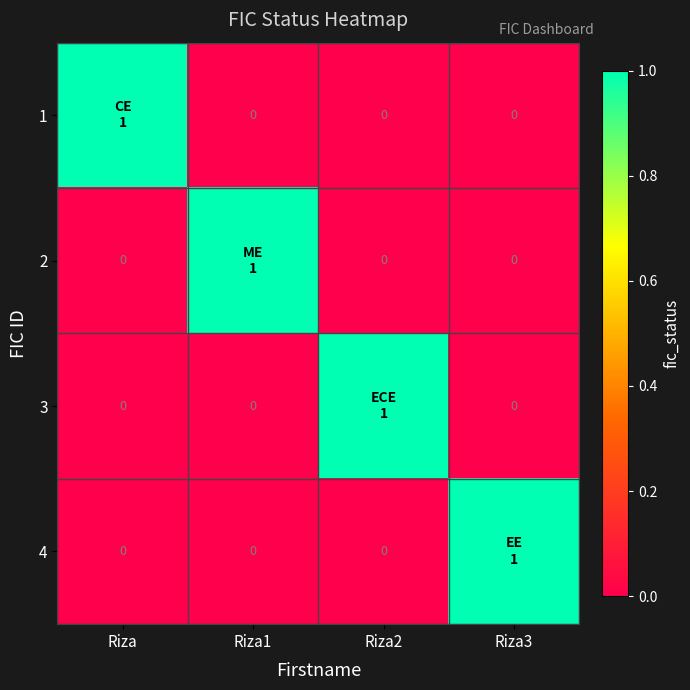

Count the 4 values in the range 0 to 1.

4